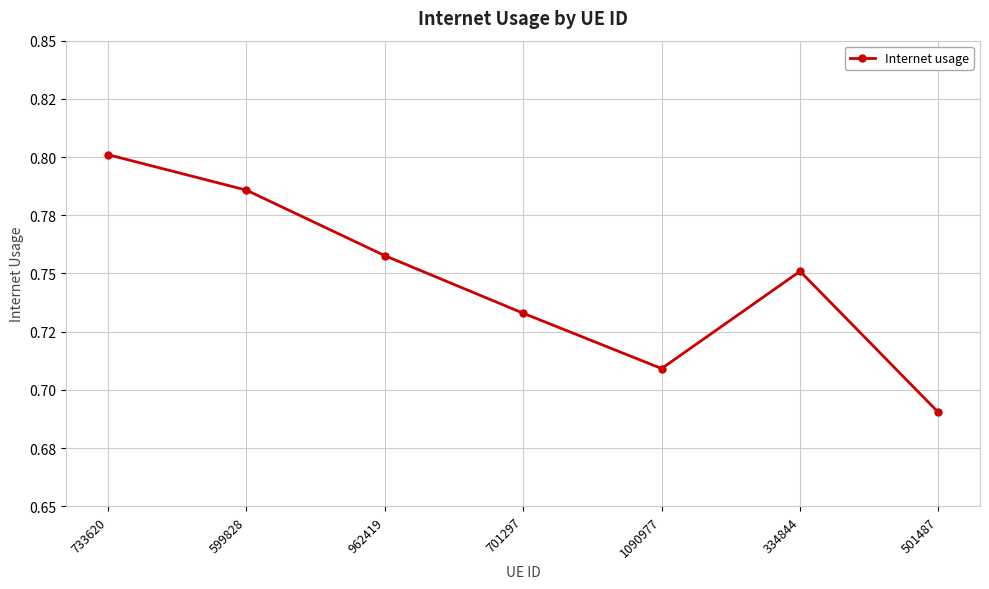

What is the average value?

0.7